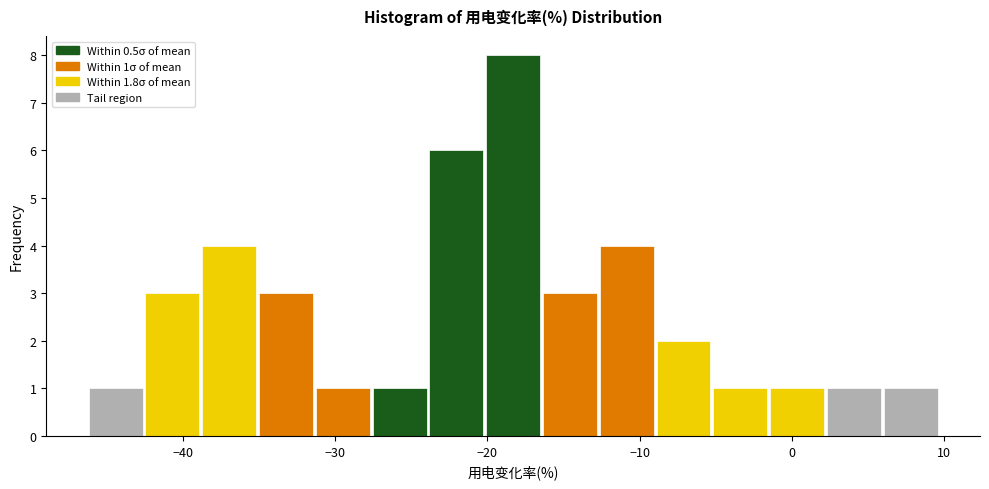

Around what value on the x-axis is the tallest bar? Give the approximate position of its centre, as read against the axis.

-18